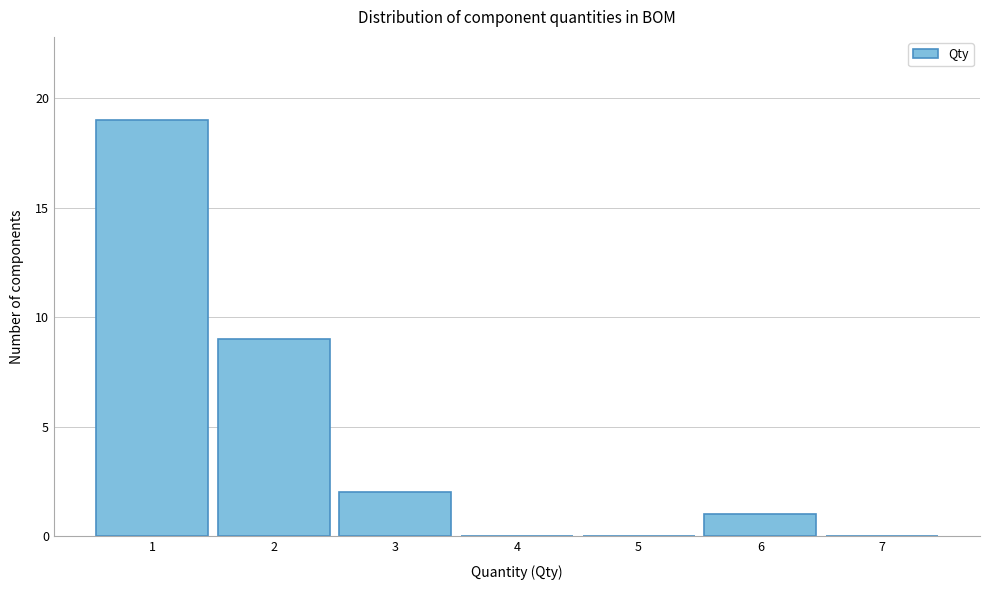

How tall is the bar that spans 5.5 to 6.5 on the x-axis? The values are not printed on the chart, so give them approximately, as read against the axis.

1